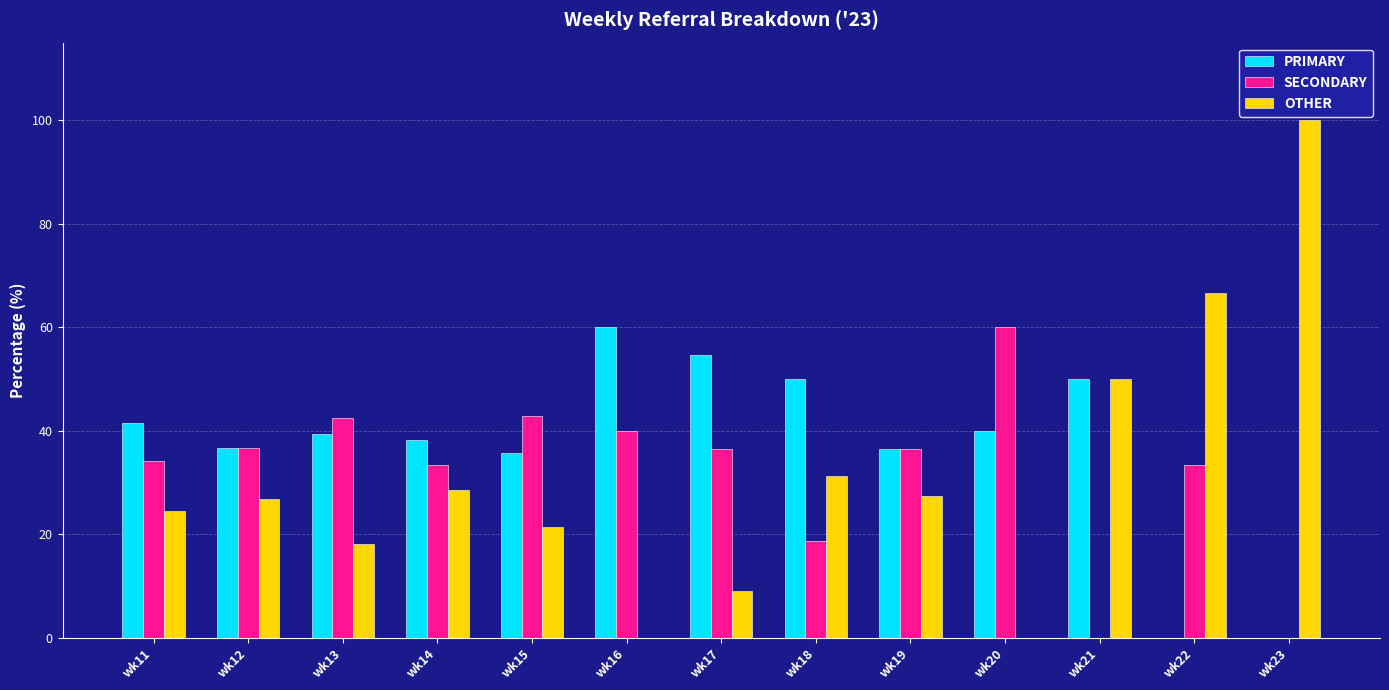

What is the sum of the OTHER values at wk14 and wk12?

55.4